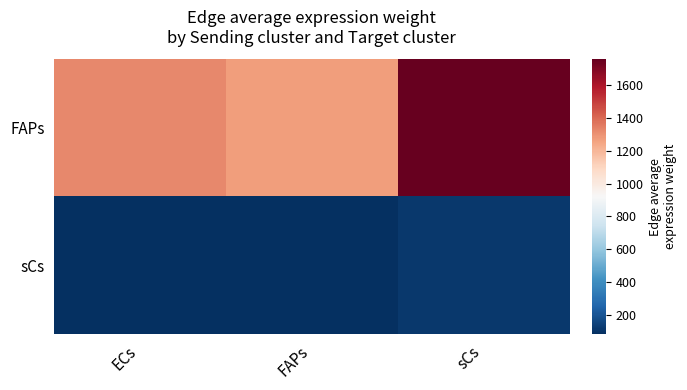

Reading right to left, extract all data points from this chart.

FAPs: sCs=1757.6	FAPs=1270.8	ECs=1324.5
sCs: sCs=116.2	FAPs=84.0	ECs=87.5